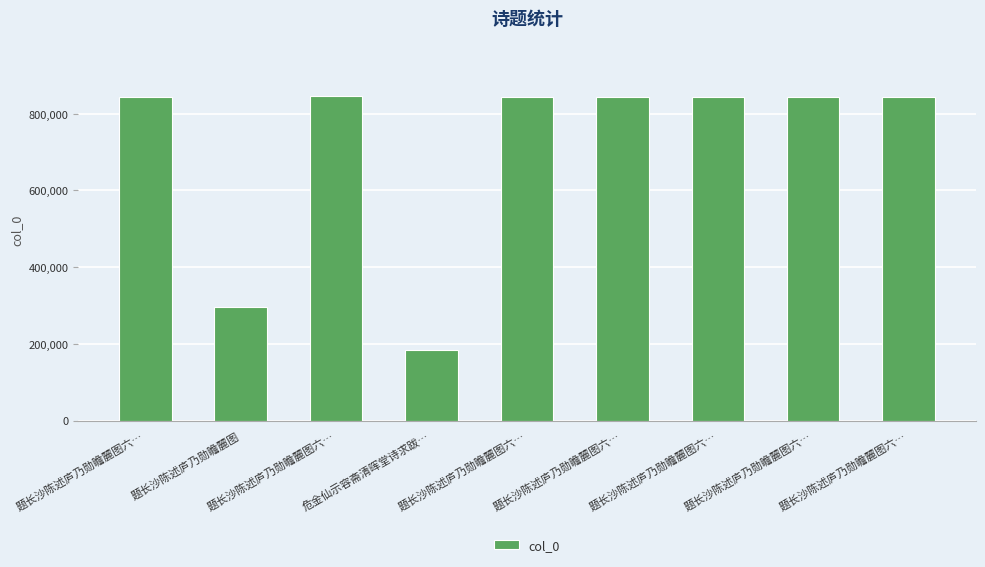

Rank the categories by value from lowest to highest.

危金仙示容斋清晖堂诗求跋…, 题长沙陈述庐乃勋瞻麓图, 题长沙陈述庐乃勋瞻麓图六…, 题长沙陈述庐乃勋瞻麓图六…, 题长沙陈述庐乃勋瞻麓图六…, 题长沙陈述庐乃勋瞻麓图六…, 题长沙陈述庐乃勋瞻麓图六…, 题长沙陈述庐乃勋瞻麓图六…, 题长沙陈述庐乃勋瞻麓图六…